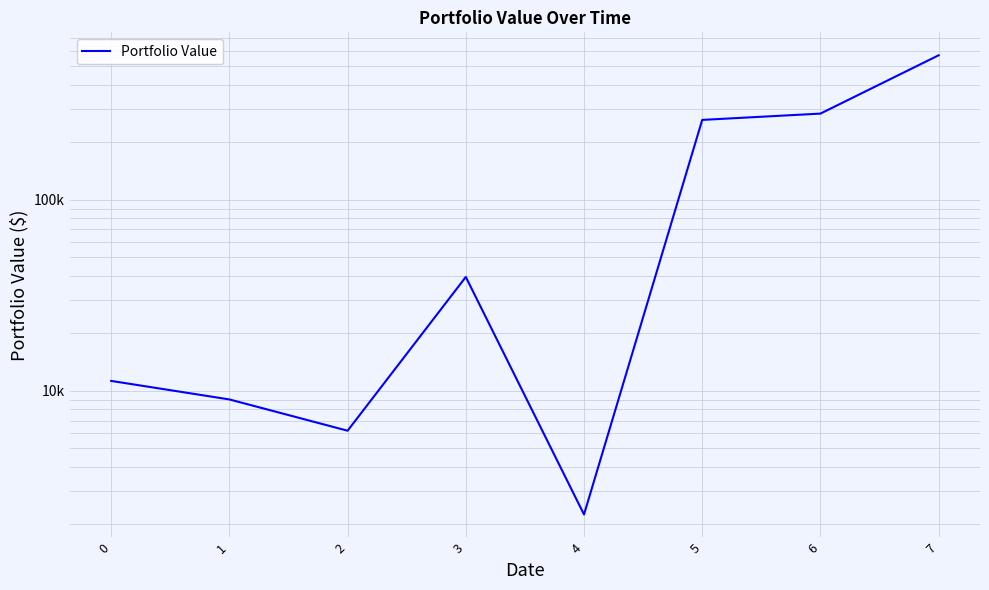

Which has a higher value, 7 or 4?

7